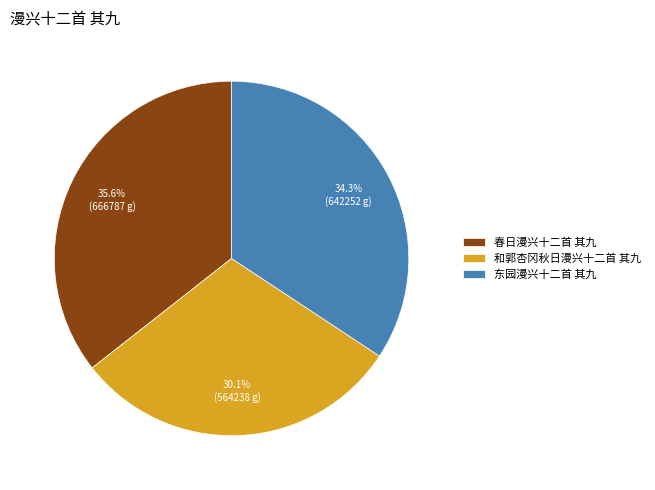

How many slices are in this pie chart?

3